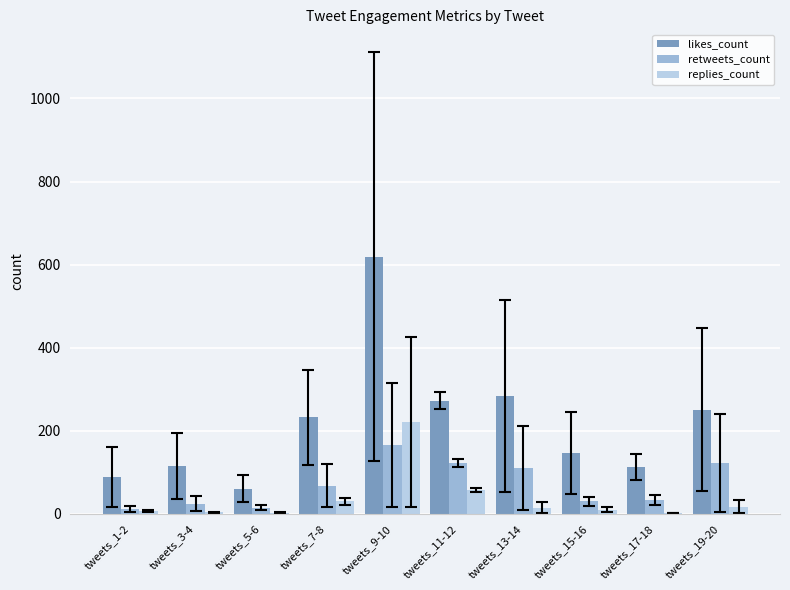

The value of likes_count at tweets_1-2 is 136.5. True or false?

False